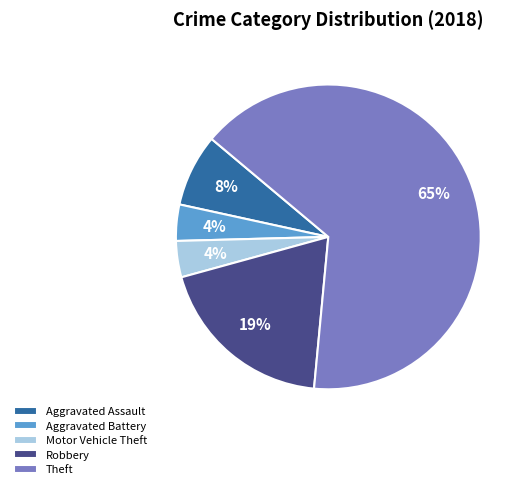

What is the largest slice in the pie chart?

Theft